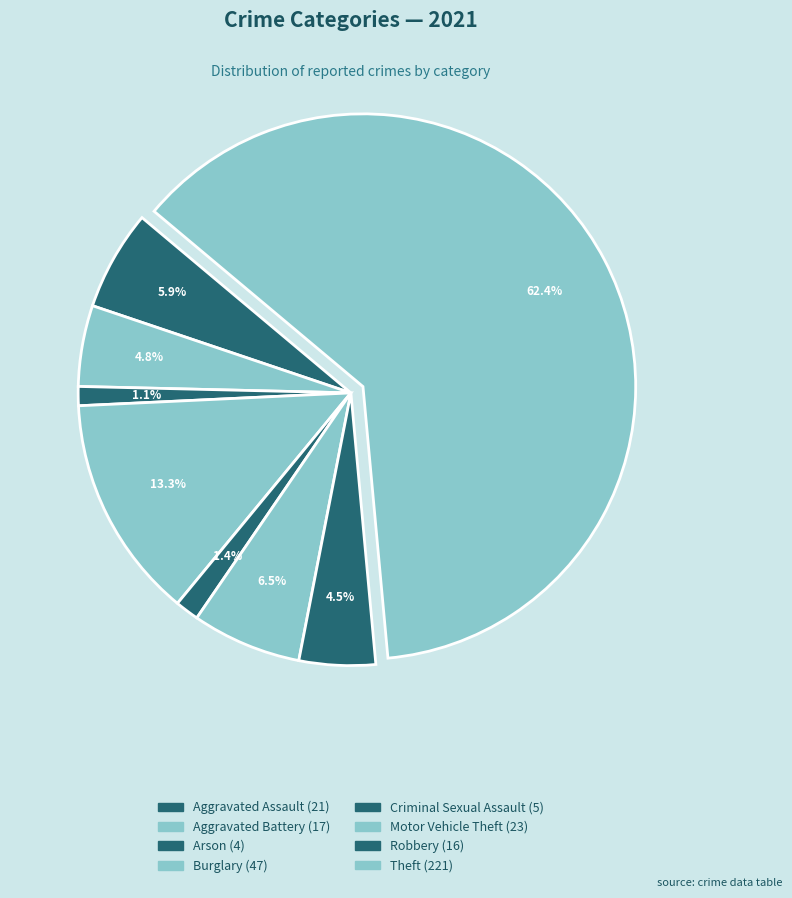

The Burglary slice represents 8% of the pie. True or false?

False